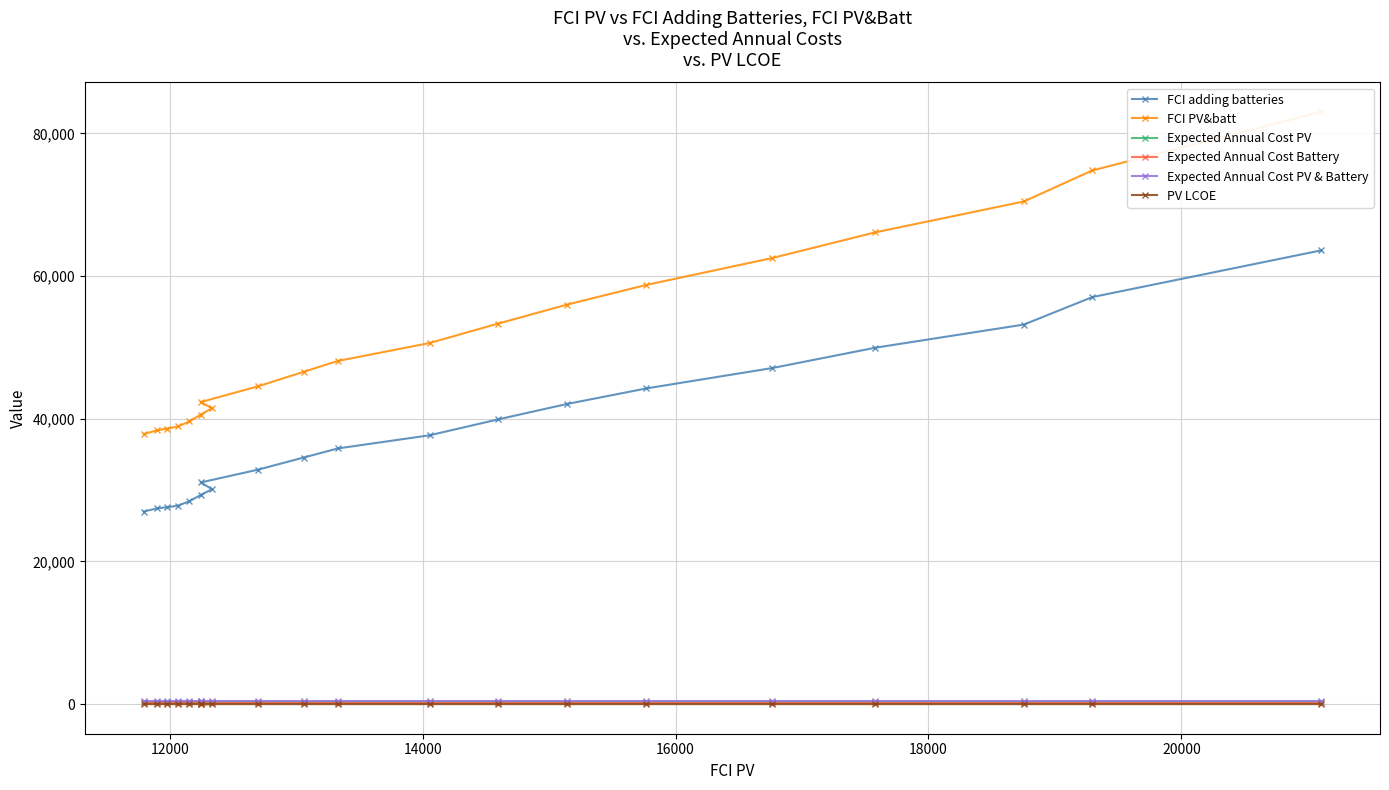

True or false: FCI PV&batt and Expected Annual Cost PV cross at least once.

False